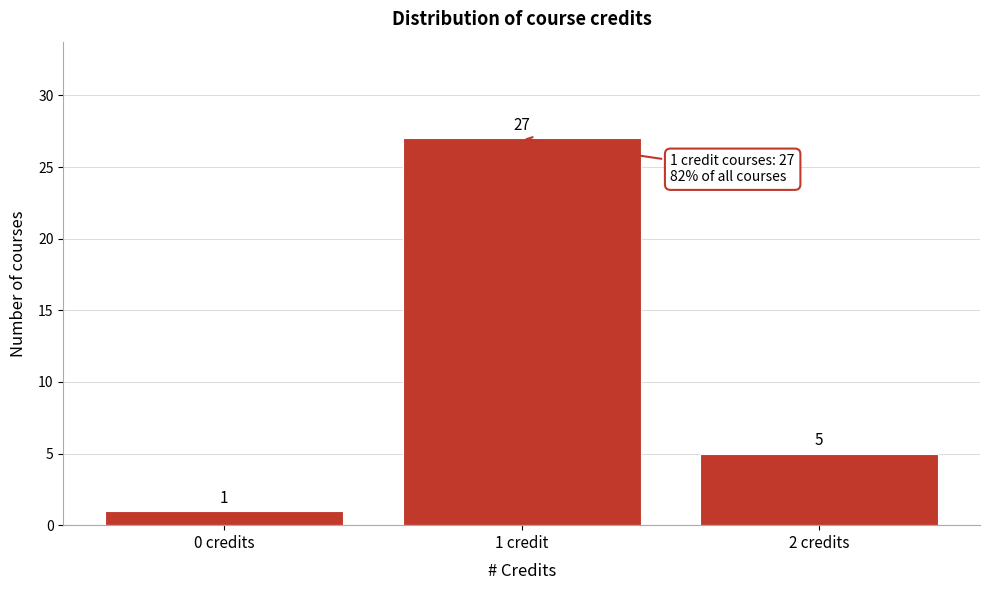

Reading left to right, list all the values displayed in this chart.

0 credits=1	1 credit=27	2 credits=5